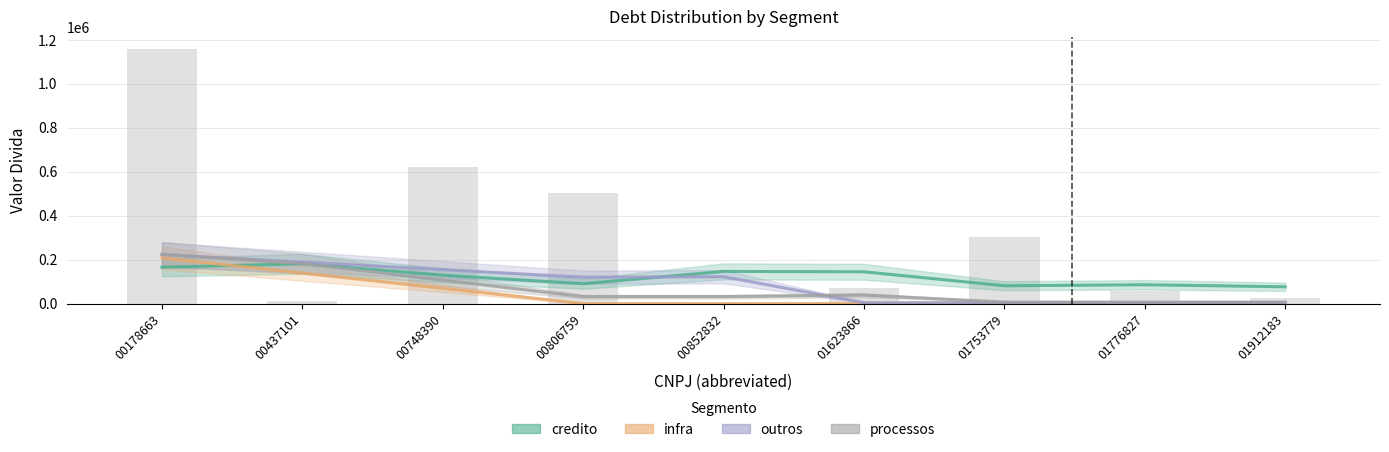

List the series in order of their overall mean, lowest first.

infra, processos, outros, credito